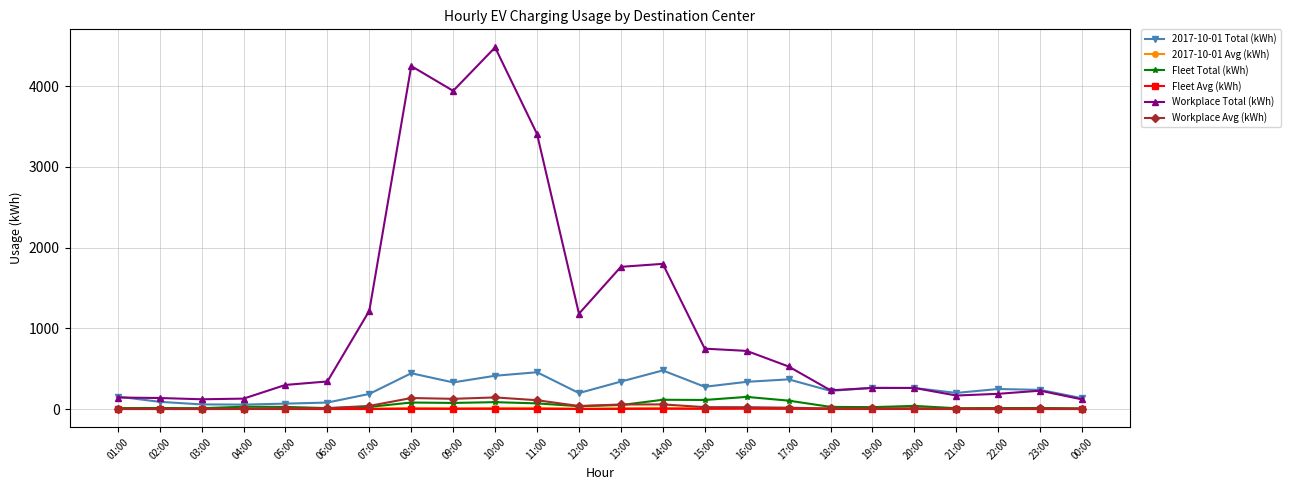

What is the total value across all series at 02:00?

248.6